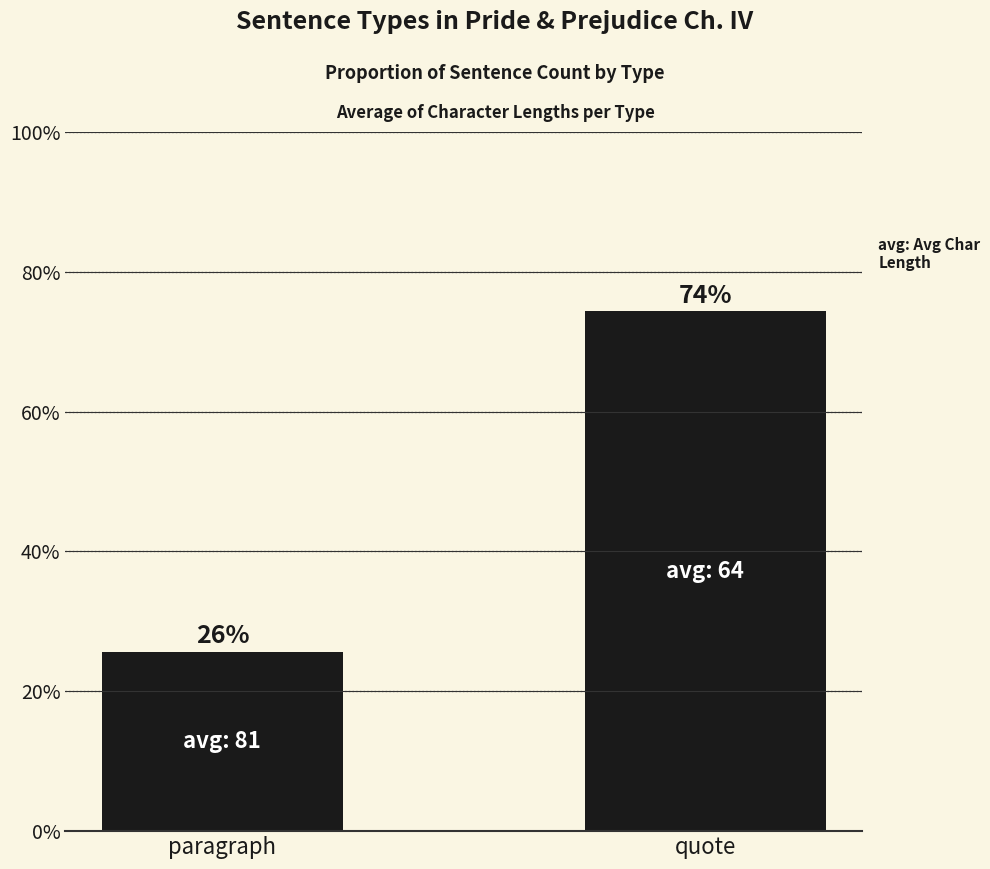

Is it true that the value at quote is 0.7?

True